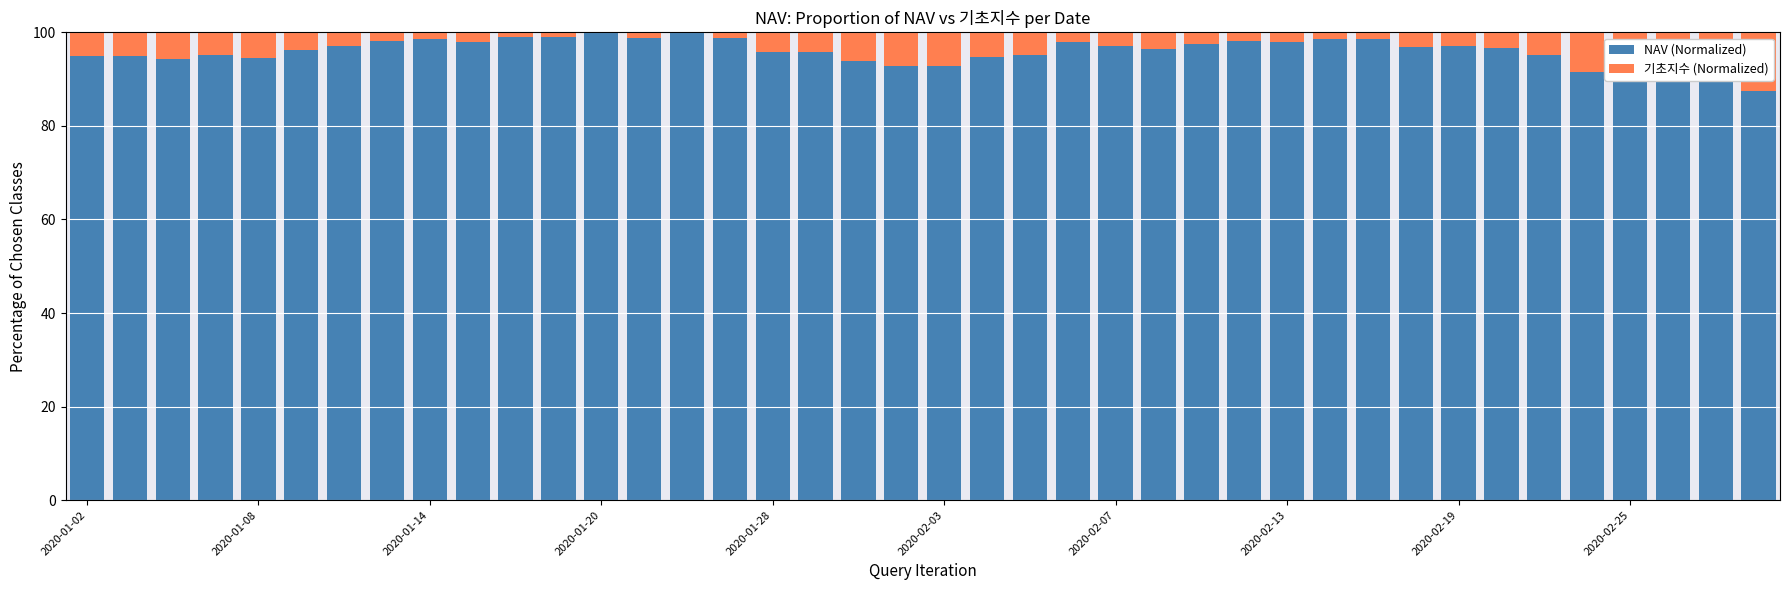

What is the highest value of the NAV (Normalized) series?

100.0